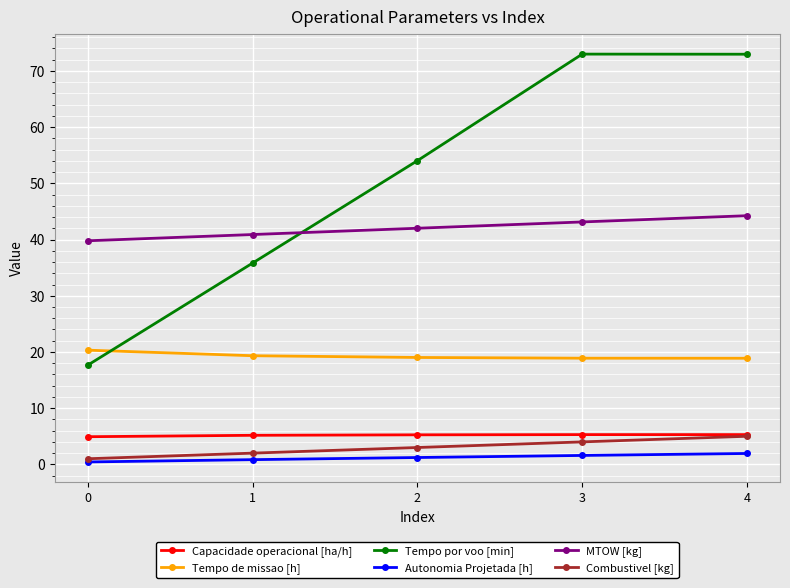

Which series has the widest spread of values?

Tempo por voo [min]